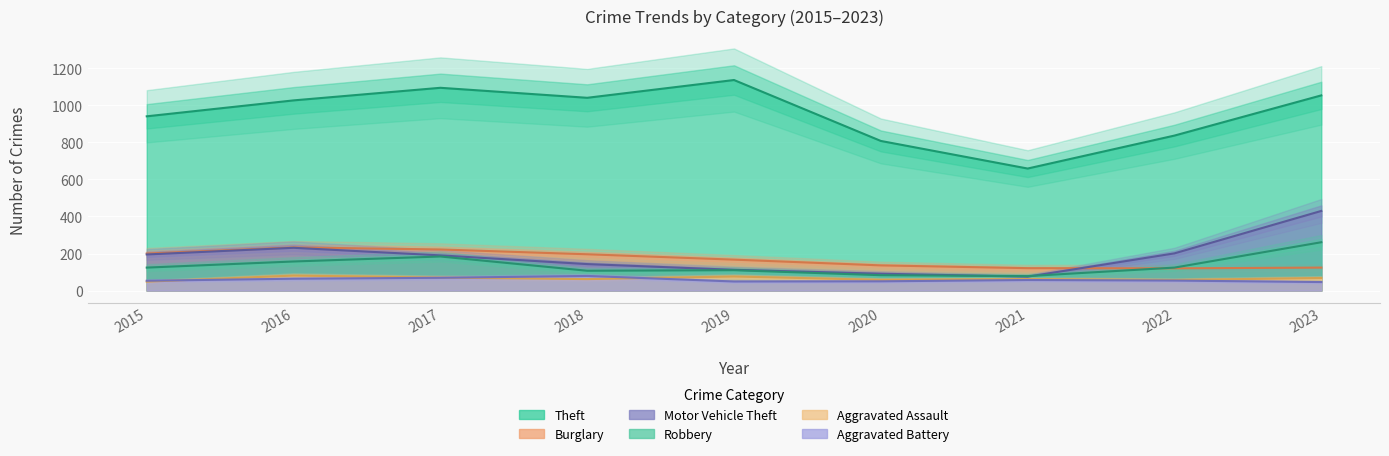

What is the maximum value shown in the chart?

1137